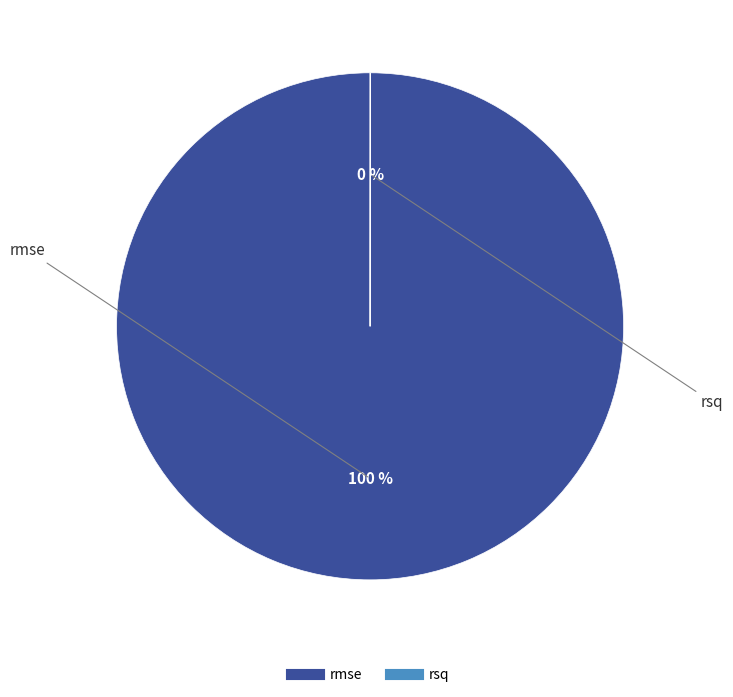

What is the largest slice in the pie chart?

rmse